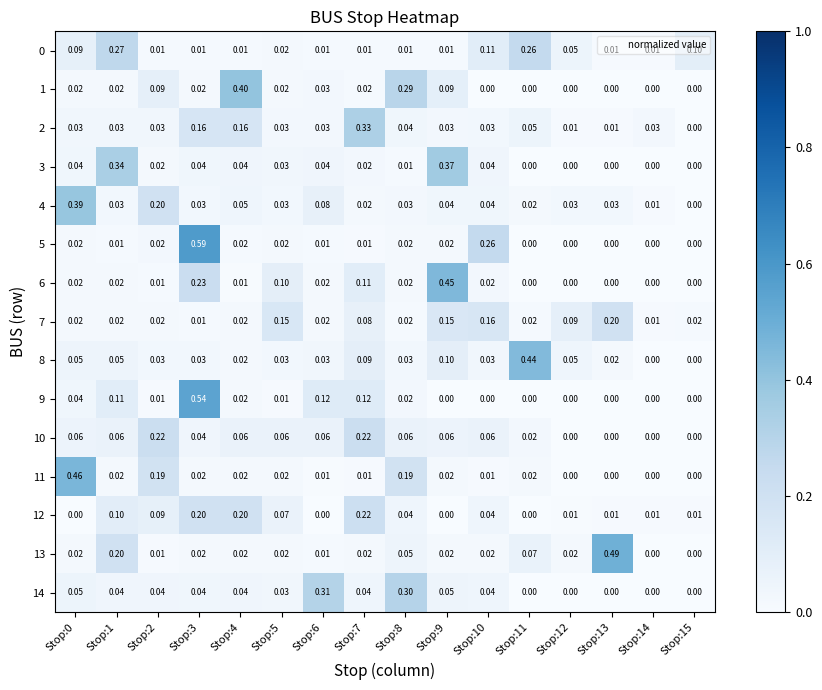

Which series has the widest spread of values?

5